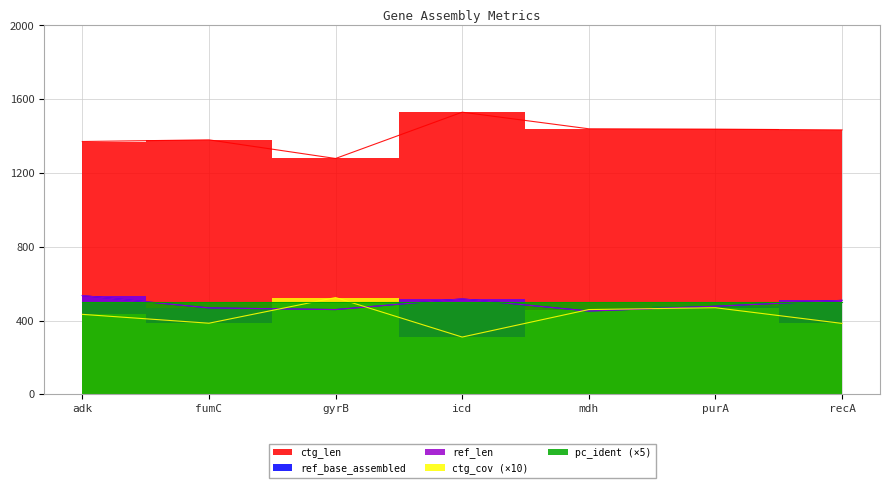

What is the difference between the maximum and minimum values in the ctg_cov series?

214